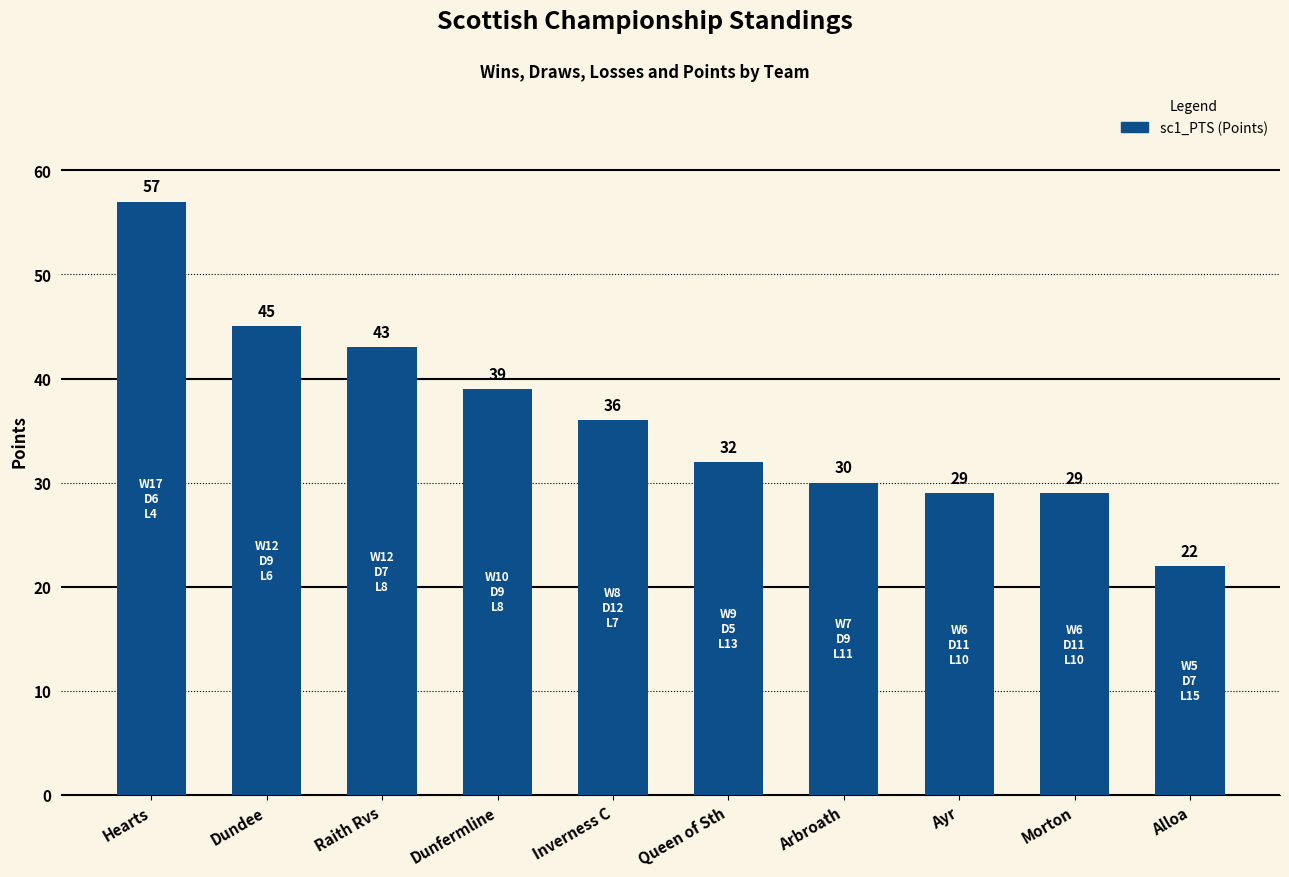

What is the difference between the maximum and minimum values?

35